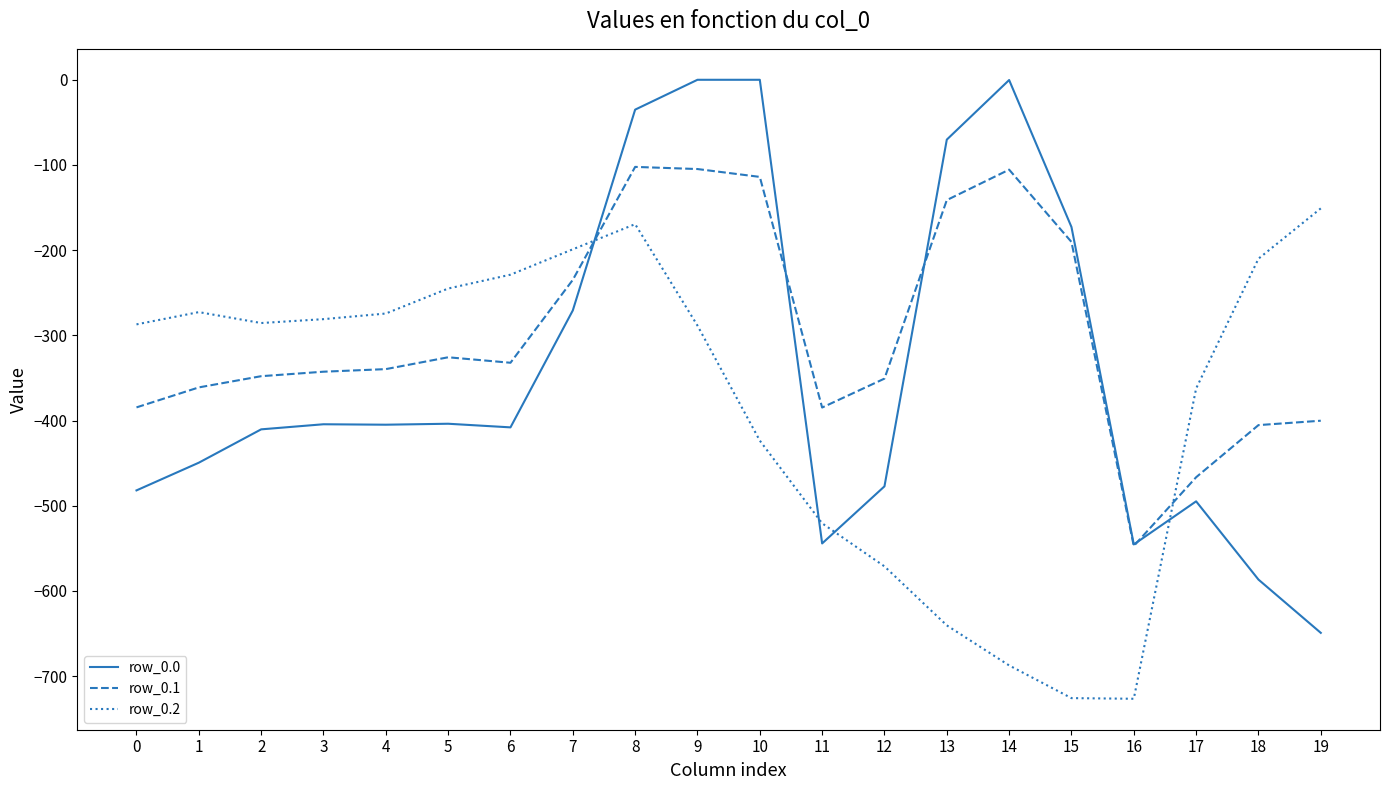

What is the minimum value for row_0.0?

-649.2